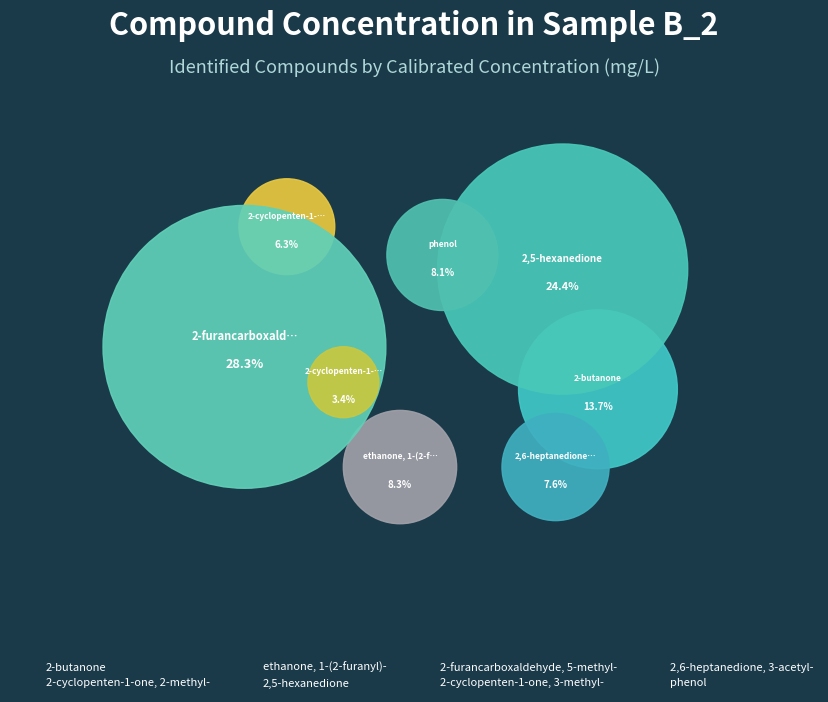

Count the number of slices in the pie.

8